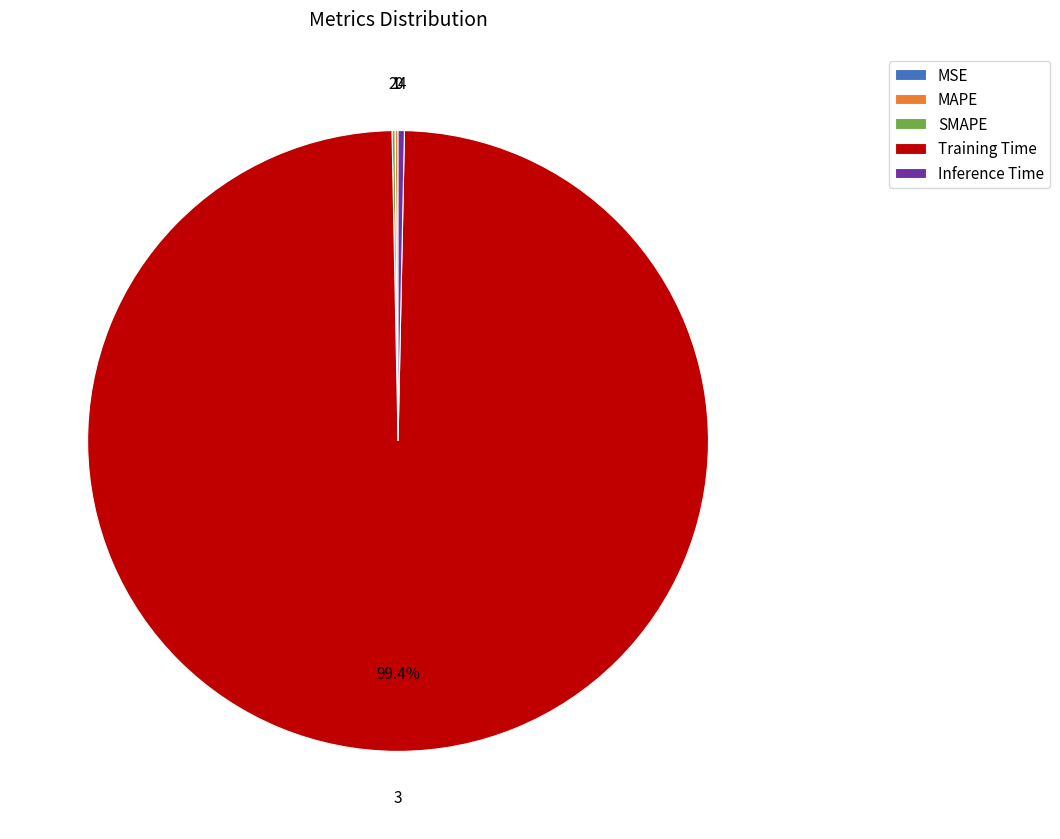

Which category has the biggest portion of the pie?

Training Time